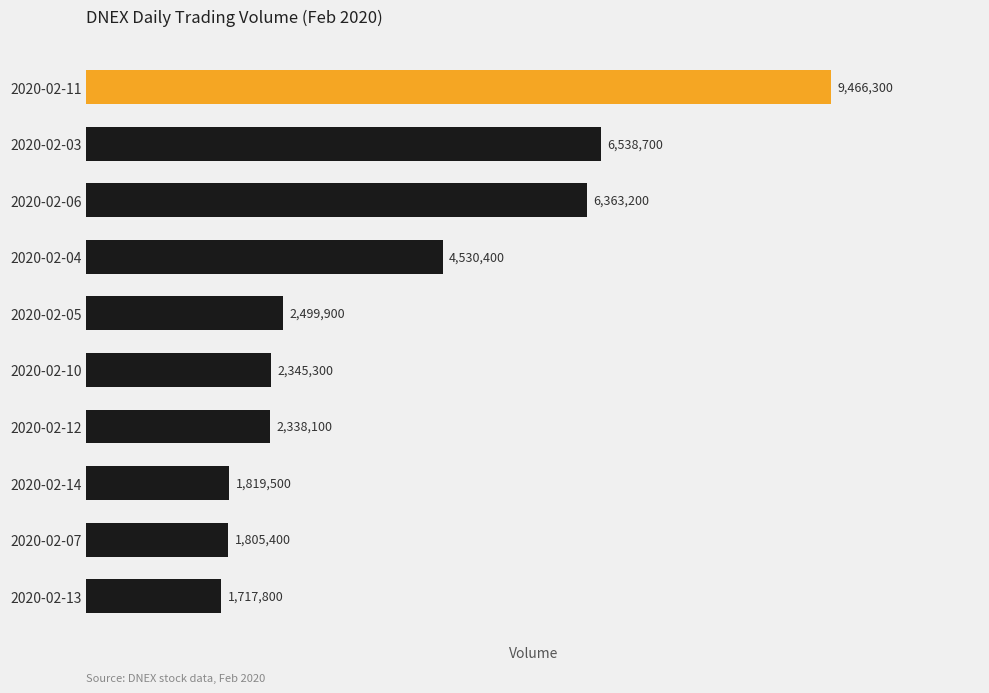

What is the average value?

3942460